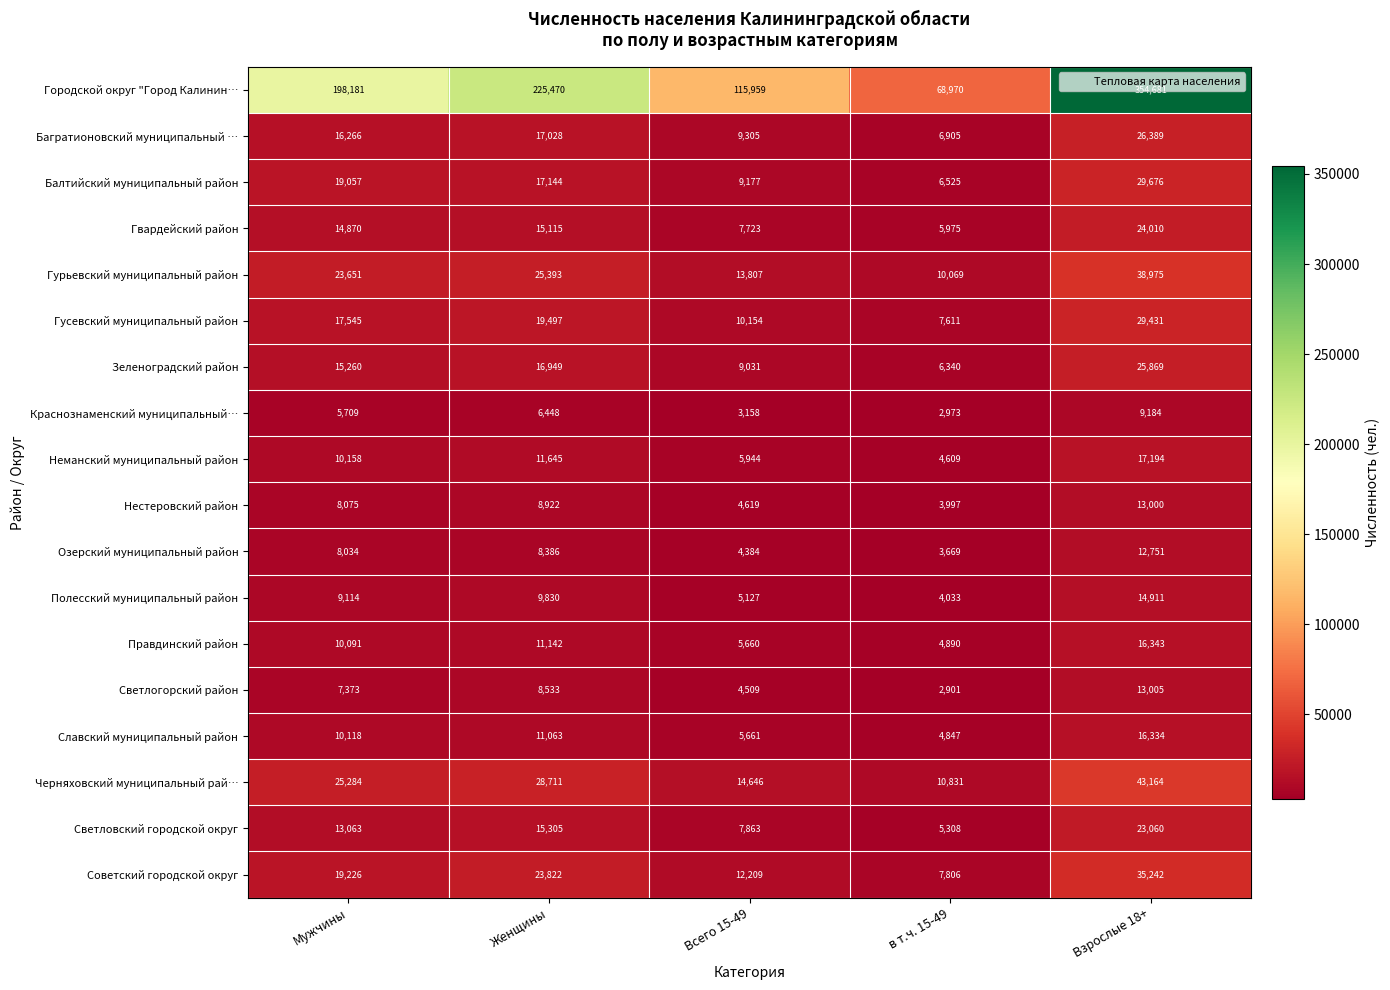

At which category does the chart reach its minimum across all series?

в т.ч. 15-49